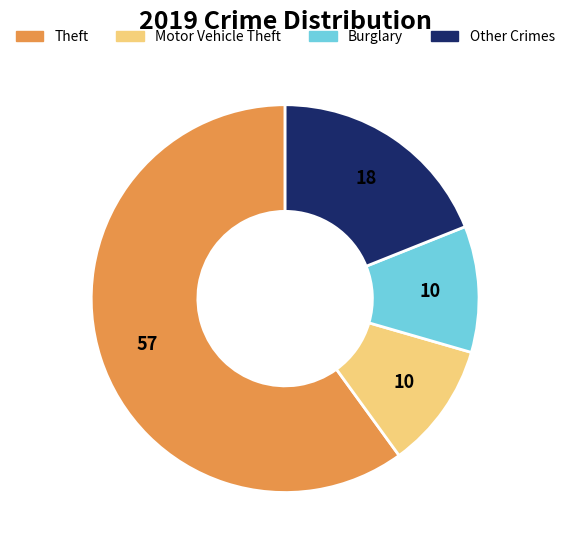

Is the sum of Burglary and Other Crimes greater than half?

No